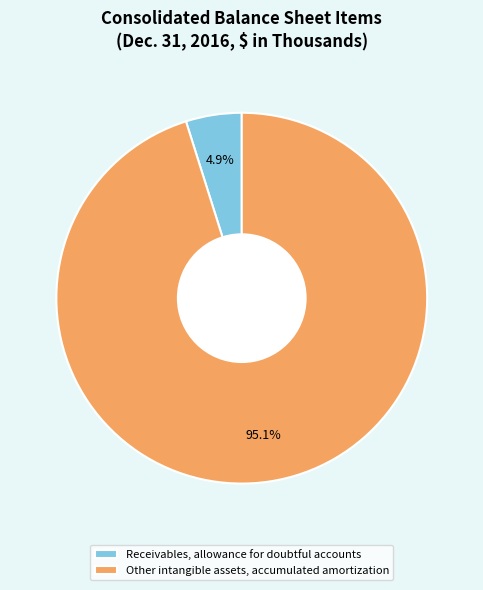

Rank the categories by value from lowest to highest.

Receivables, allowance for doubtful accounts, Other intangible assets, accumulated amortization